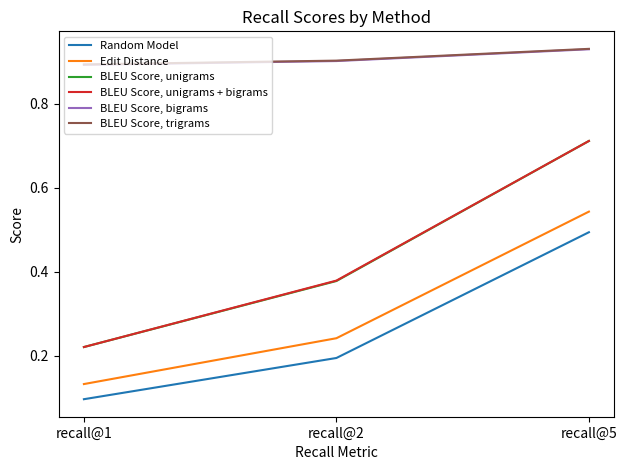

What are all the series names shown in the legend?

Random Model, Edit Distance, BLEU Score, unigrams, BLEU Score, unigrams + bigrams, BLEU Score, bigrams, BLEU Score, trigrams